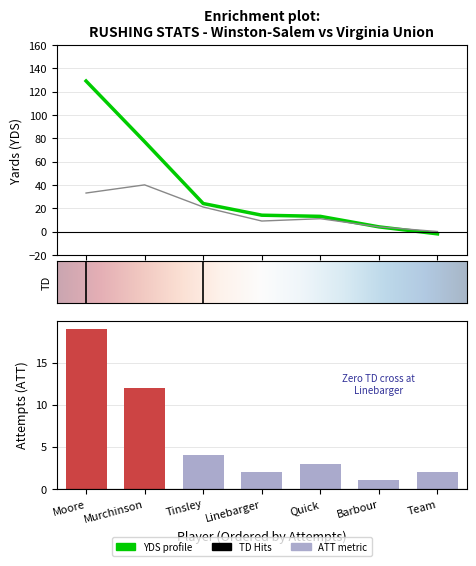

What is the value of the LONG bar at the 1st from the left?

33